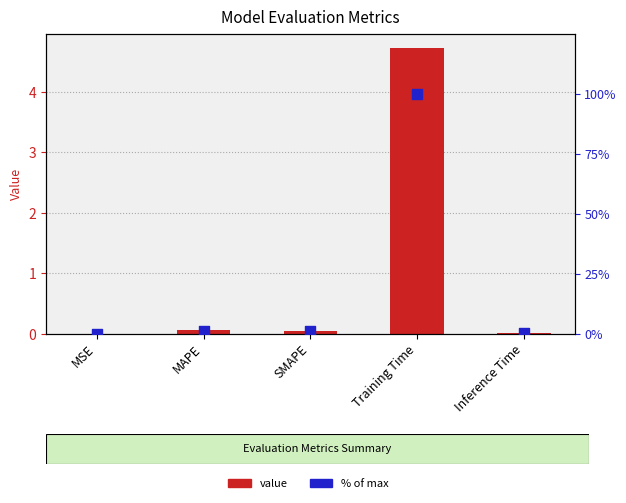

What is the total value across all series at SMAPE?

1.1